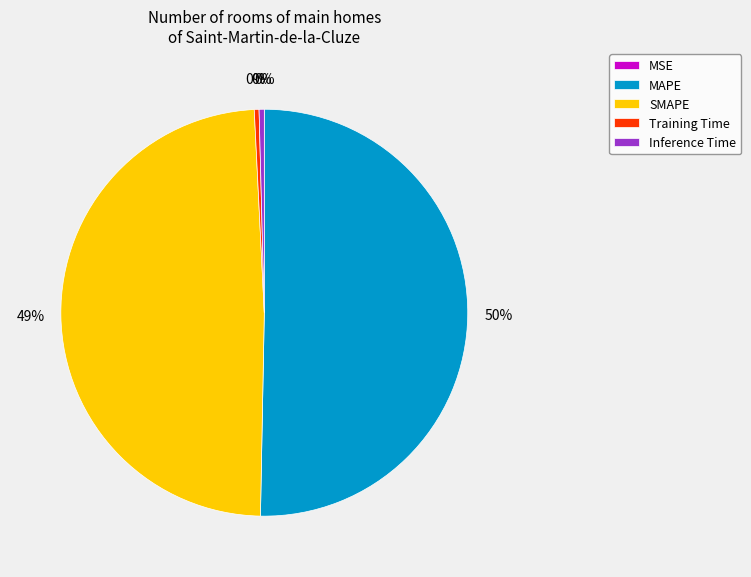

True or false: Training Time accounts for 13% of the total.

False